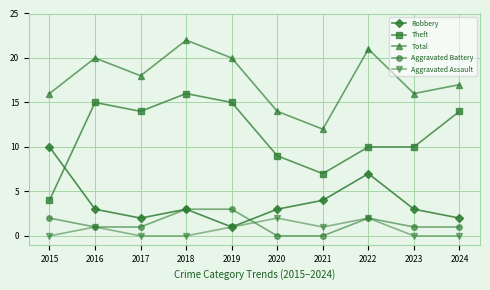

Where is the first local maximum for Aggravated Assault?

2016